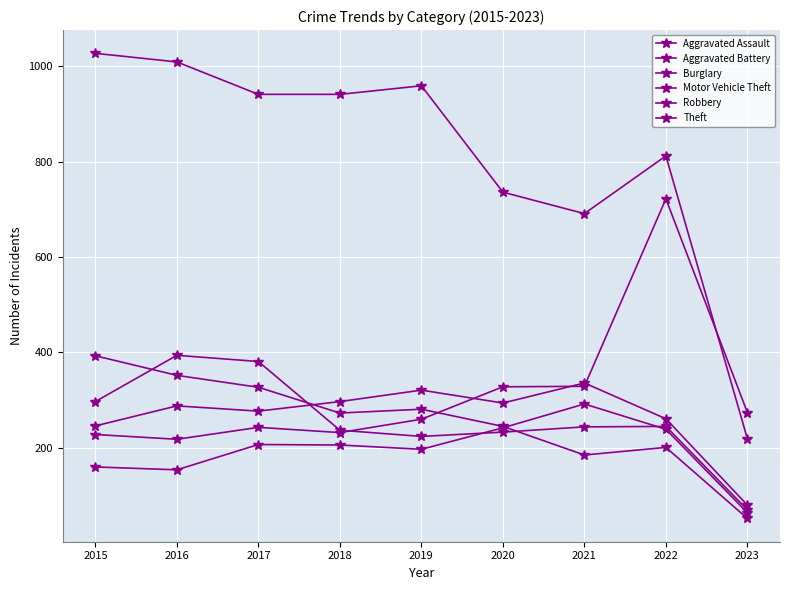

What is the sum of the Aggravated Battery values at 2022 and 2020?

555